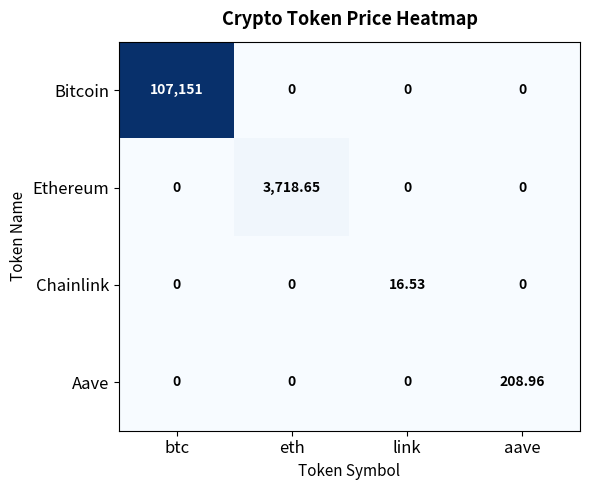

List the series in order of their peak value, highest first.

Bitcoin, Ethereum, Aave, Chainlink